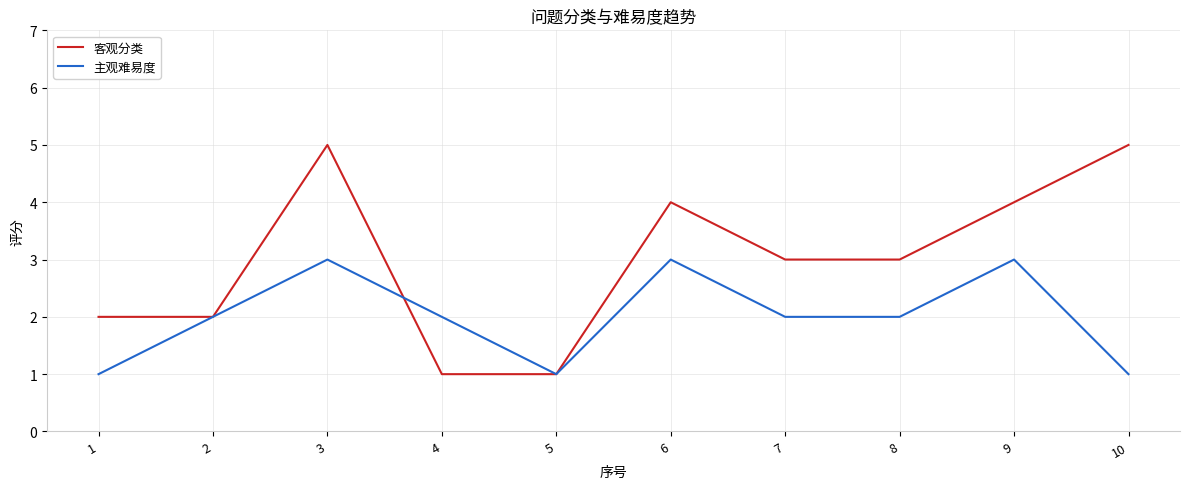

Between 2 and 8, which series saw the biggest shift?

客观分类